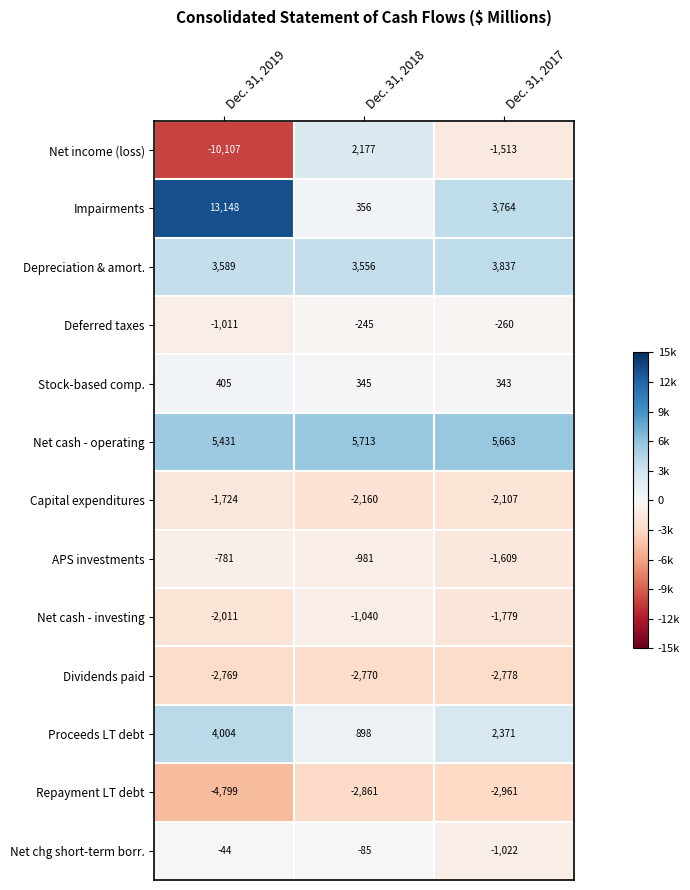

Which category has the lowest value in the Repayment LT debt series?

Dec. 31, 2019